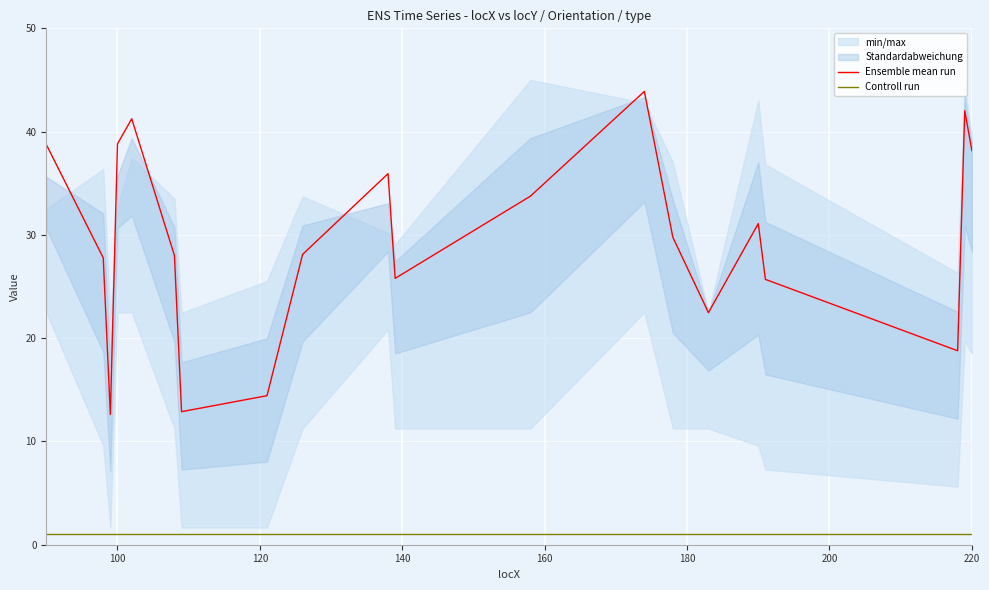

What is the minimum value for Controll run?

1.0